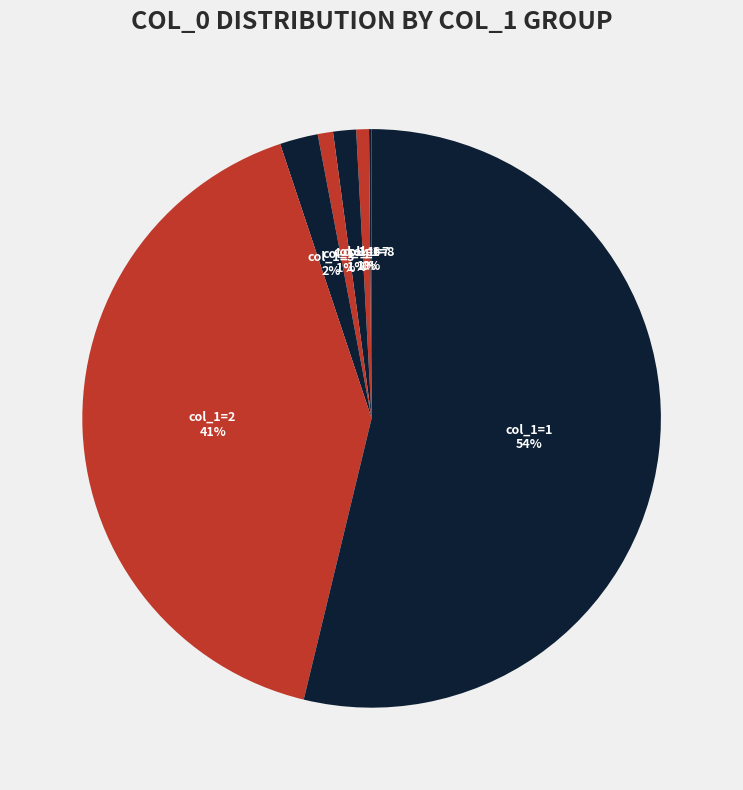

What percentage is the col_1=3 slice, to the nearest percent?

2%